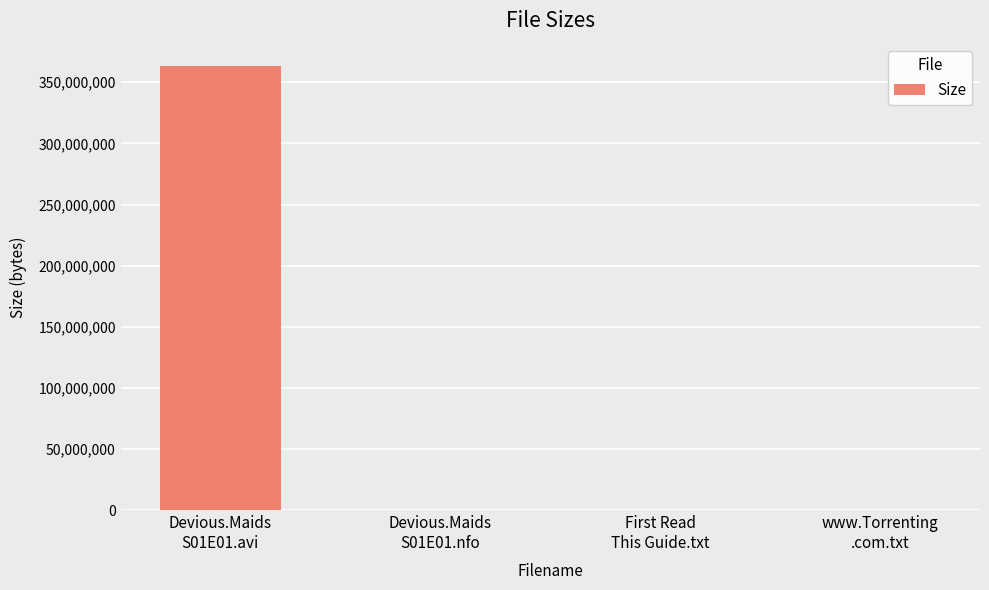

What is the greatest value displayed?

363300126.7